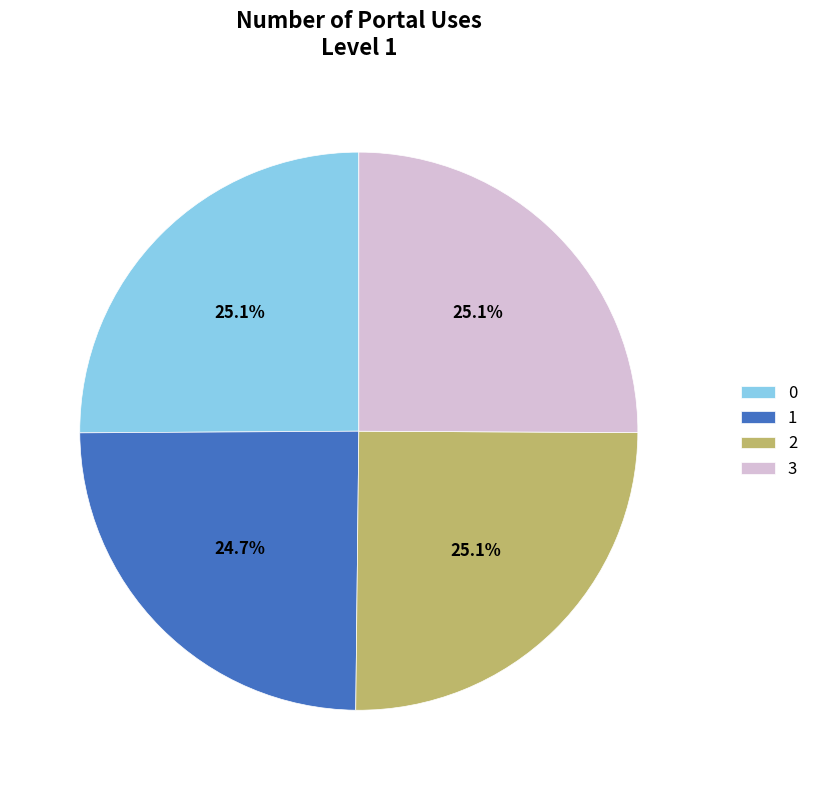

To the nearest percent, what is the average slice percentage?

25%